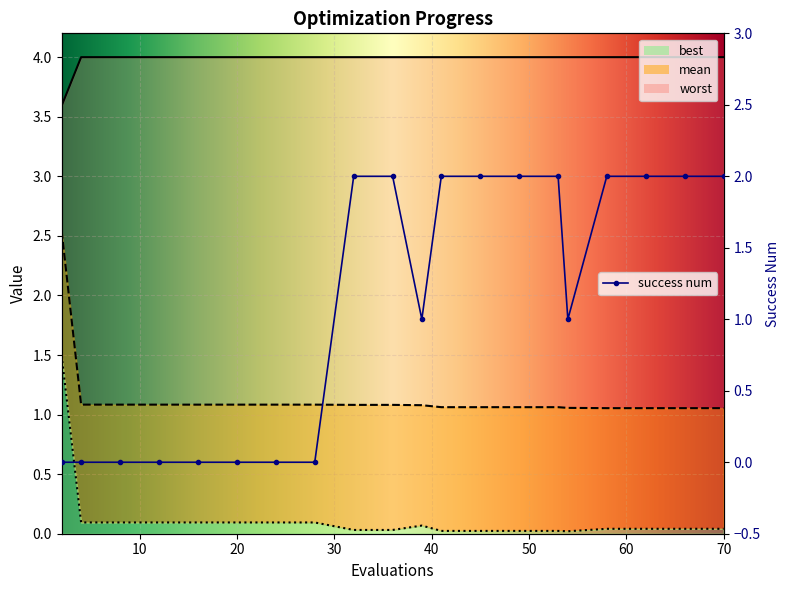

Is it true that mean equals 0.5 at 4?

False